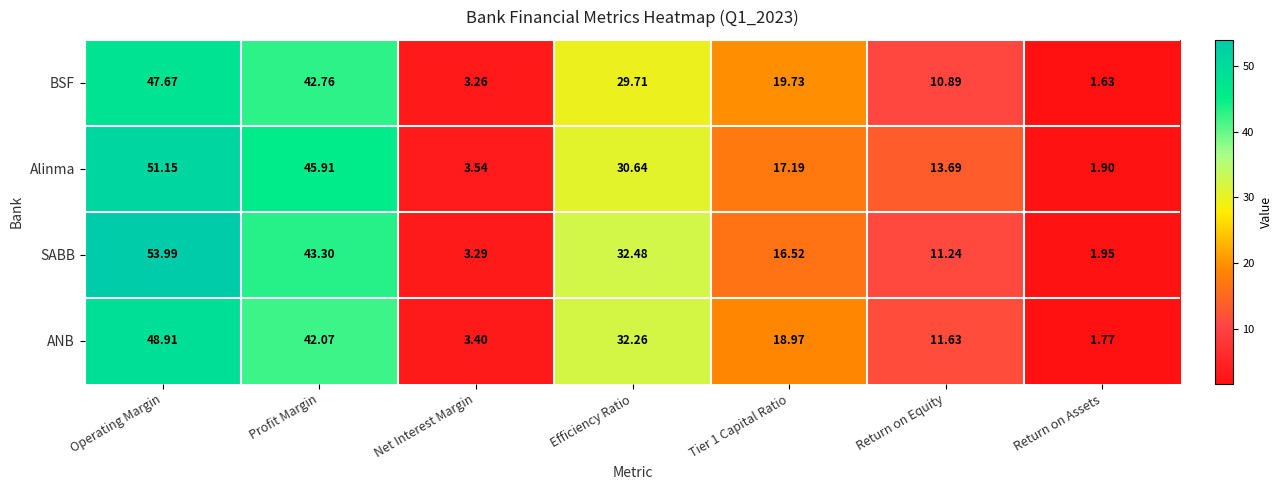

Which series has the widest spread of values?

SABB